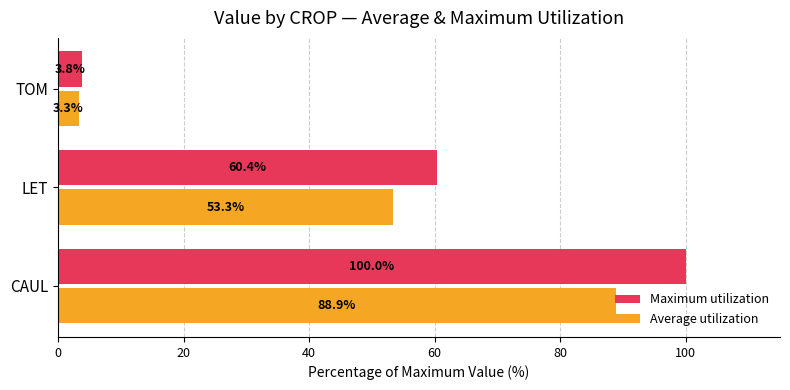

What are all the series names shown in the legend?

Maximum utilization, Average utilization